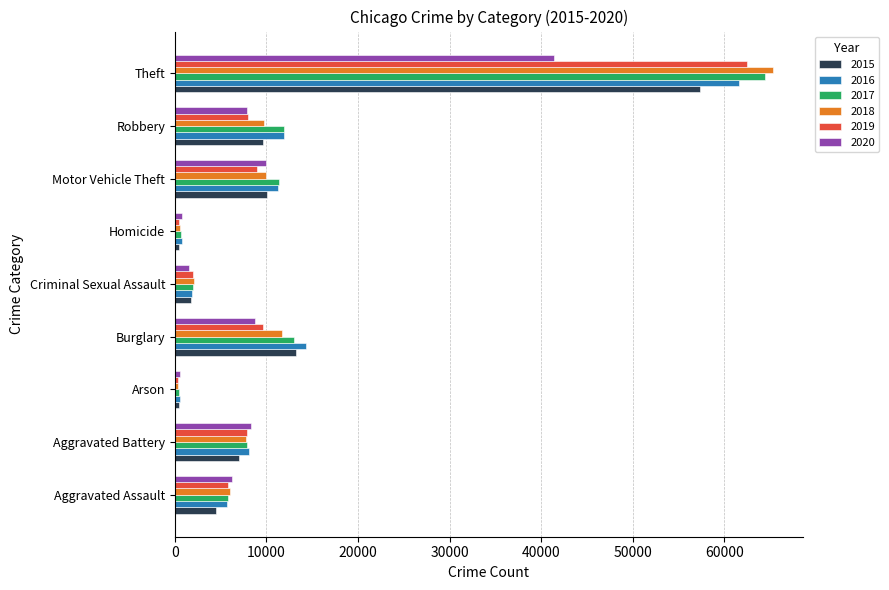

What is the difference between the highest and lowest values at Aggravated Assault?

1785